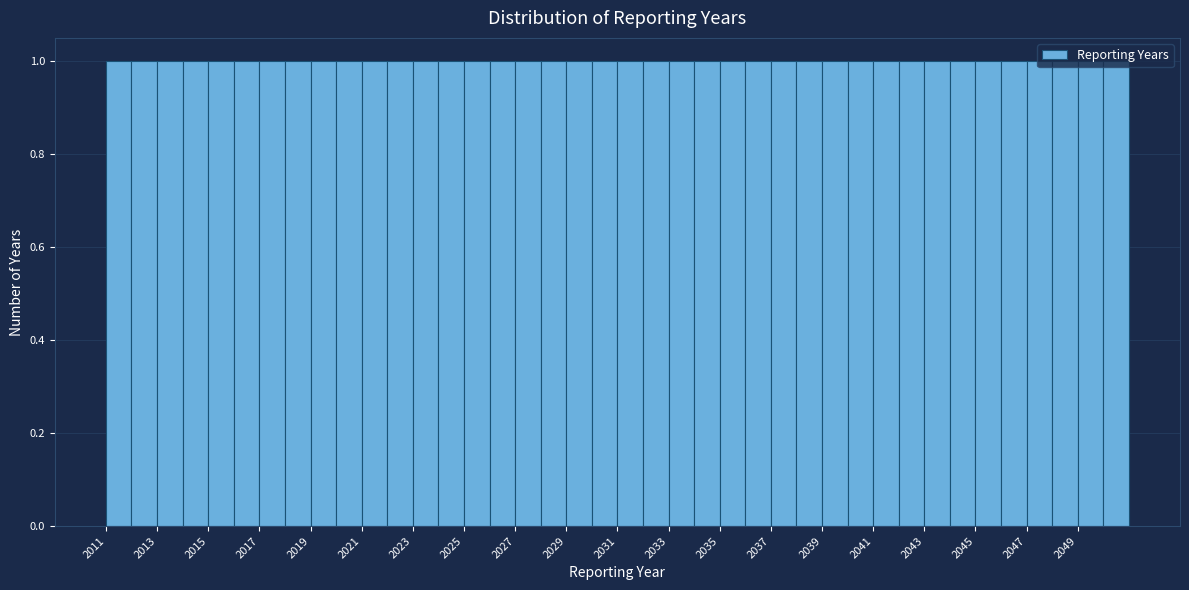

Reading left to right, list every bar in this chart as the range it spans on the x-axis followed by its height. The values are not printed on the chart, so give them approximately, as read against the axis.

2011 to 2012: 1
2012 to 2013: 1
2013 to 2014: 1
2014 to 2015: 1
2015 to 2016: 1
2016 to 2017: 1
2017 to 2018: 1
2018 to 2019: 1
2019 to 2020: 1
2020 to 2021: 1
2021 to 2022: 1
2022 to 2023: 1
2023 to 2024: 1
2024 to 2025: 1
2025 to 2026: 1
2026 to 2027: 1
2027 to 2028: 1
2028 to 2029: 1
2029 to 2030: 1
2030 to 2031: 1
2031 to 2032: 1
2032 to 2033: 1
2033 to 2034: 1
2034 to 2035: 1
2035 to 2036: 1
2036 to 2037: 1
2037 to 2038: 1
2038 to 2039: 1
2039 to 2040: 1
2040 to 2041: 1
2041 to 2042: 1
2042 to 2043: 1
2043 to 2044: 1
2044 to 2045: 1
2045 to 2046: 1
2046 to 2047: 1
2047 to 2048: 1
2048 to 2049: 1
2049 to 2050: 1
2050 to 2051: 1